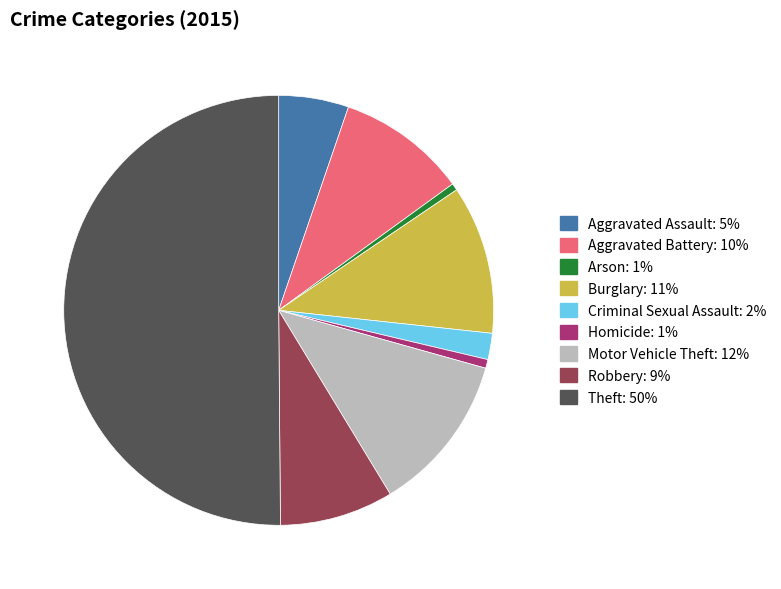

Is the sum of Burglary and Robbery greater than half?

No